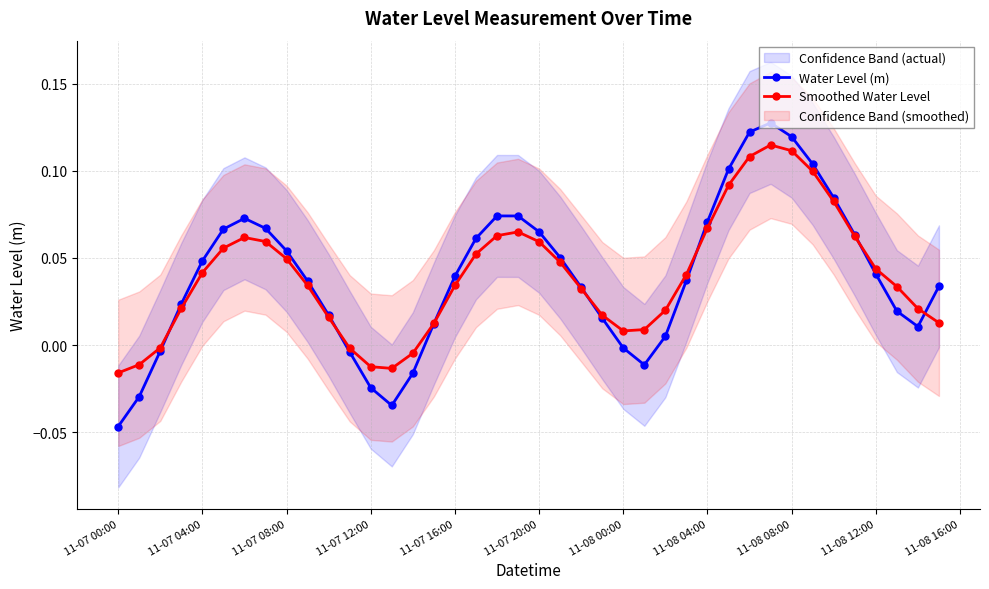

How many interior local peaks does the Water Level (m) series have?

3